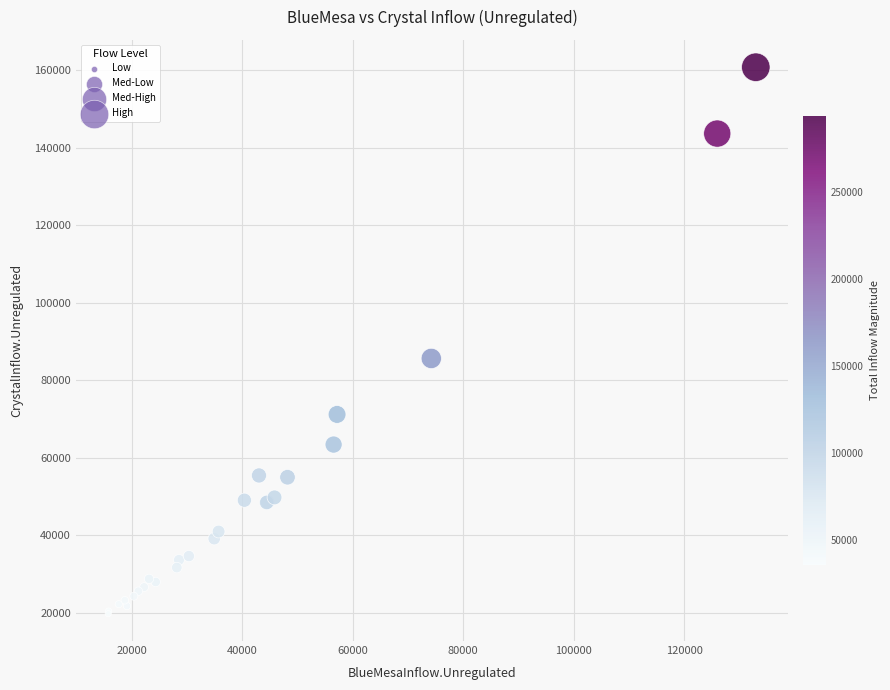

What Y value in the scatter plot is closest to 90302?

85665.3